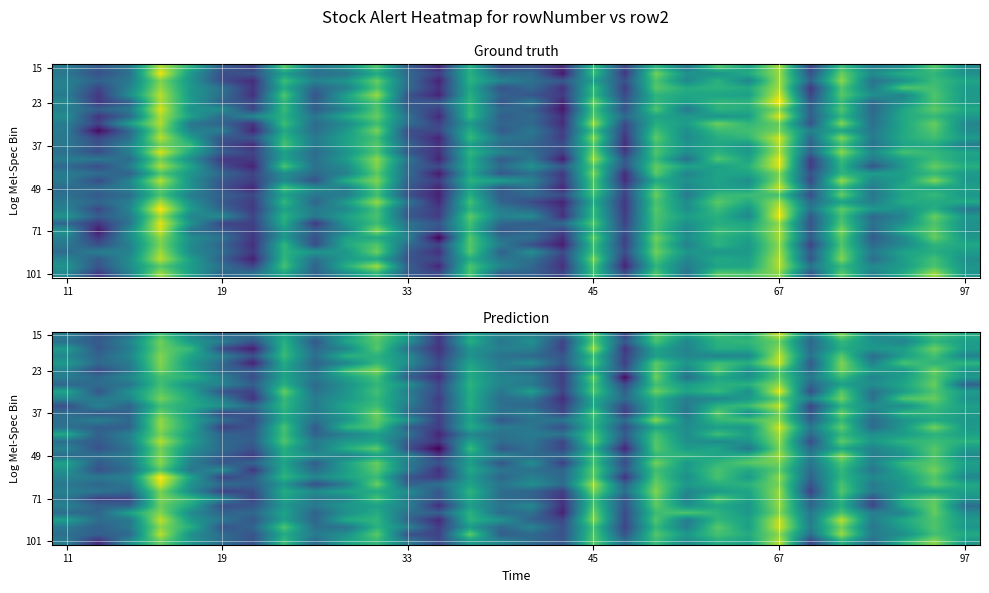

What is the greatest value displayed?

8.4